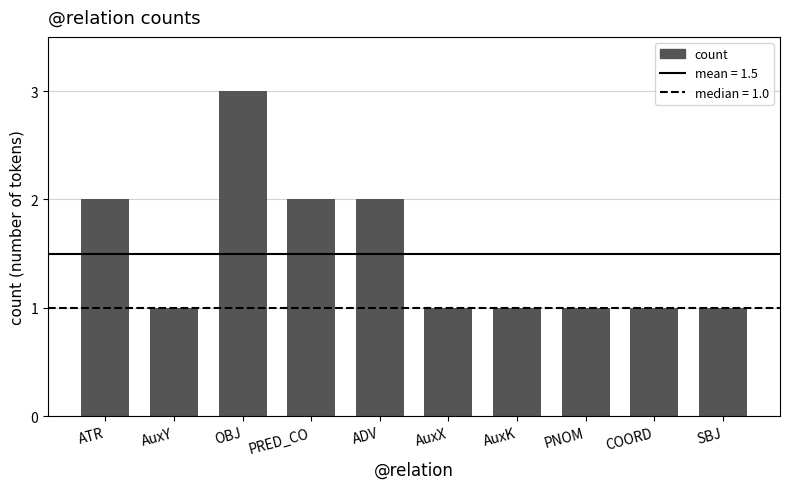

Does the chart contain stacked bars?

No